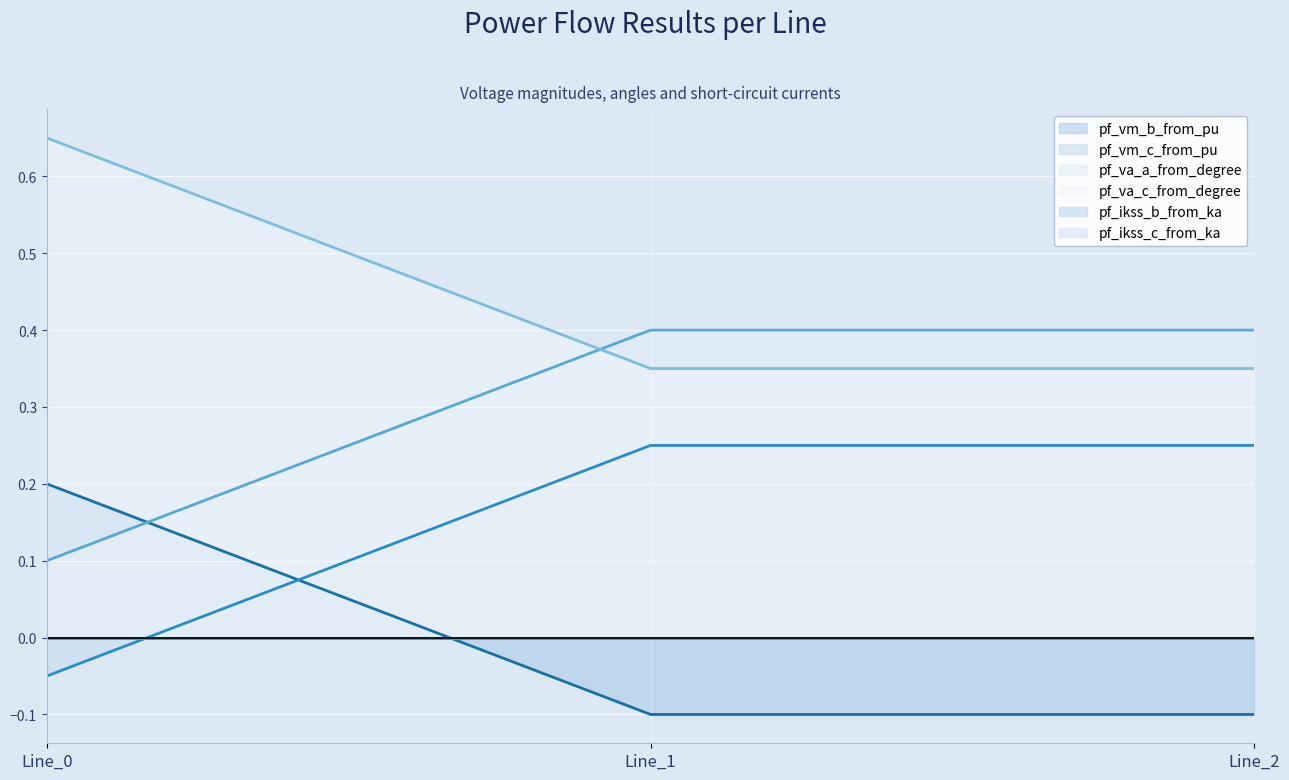

At how many categories does at least one series exceed 0?

3